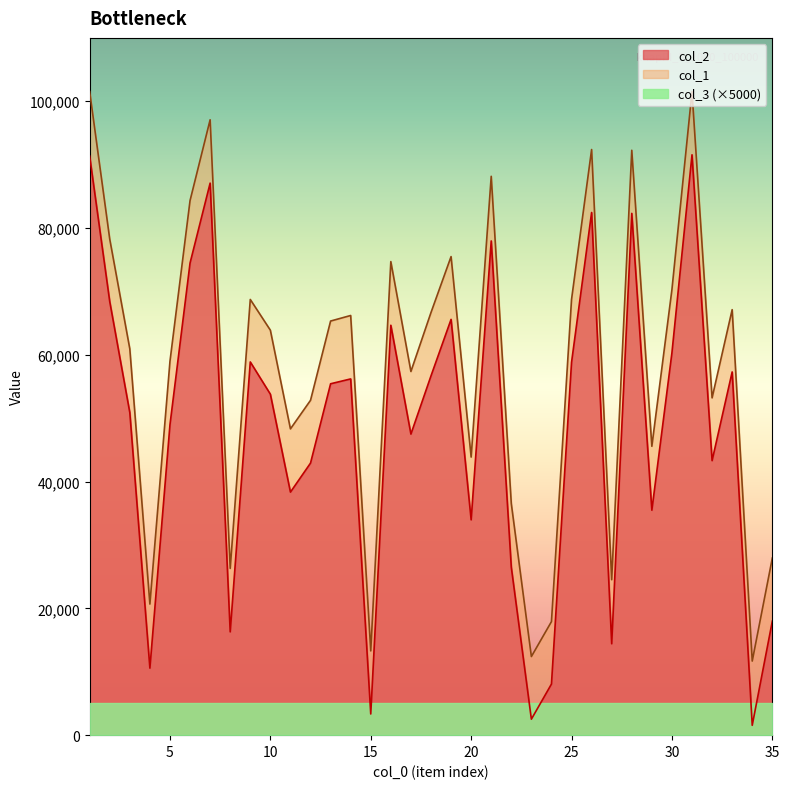

True or false: col_3 (×5000) and col_2 cross at least once.

True